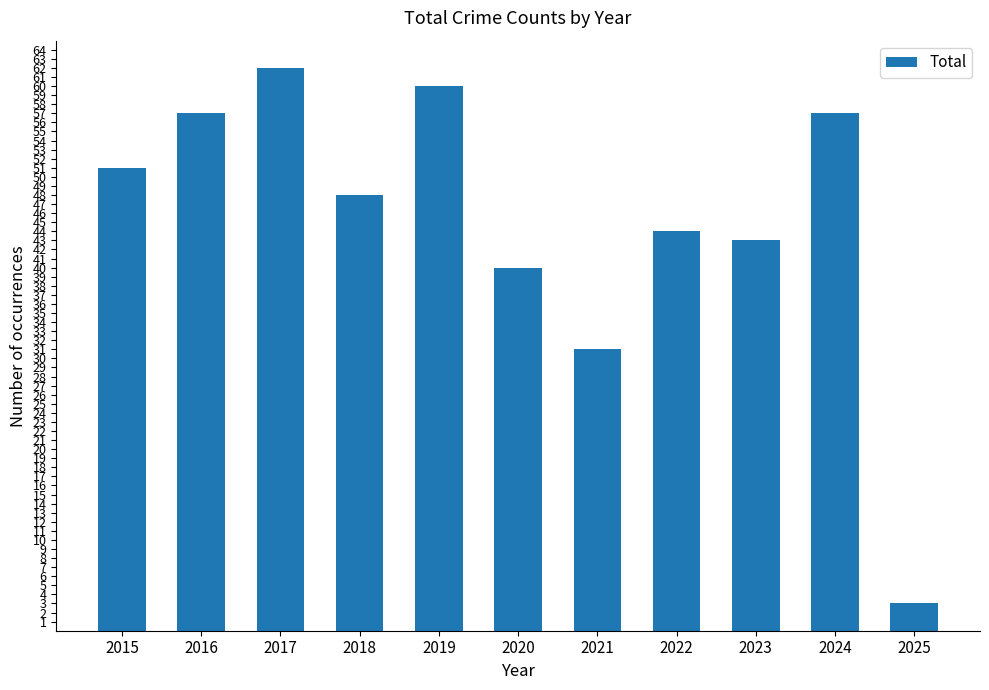

Approximately how many times larger is the value at 2024 compared to 2018?

1.2